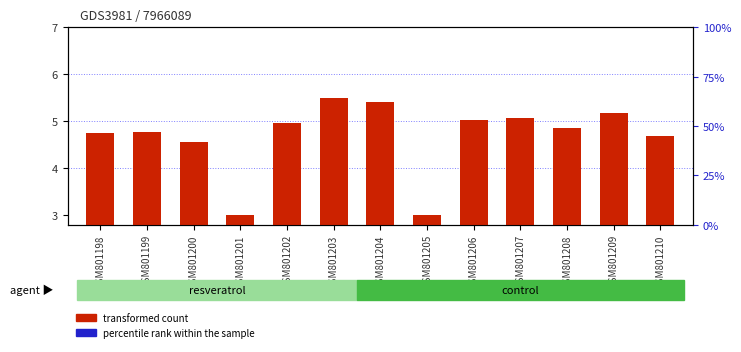

Reading right to left, what are all the values shown in this chart?

transformed count: 4.7	5.2	4.9	5.1	5.0	3.0	5.4	5.5	5.0	3.0	4.6	4.8	4.7
percentile rank within the sample: 5.6	4.9	4.8	4.9	4.9	4.8	5.8	5.1	4.9	4.8	5.0	4.8	4.8